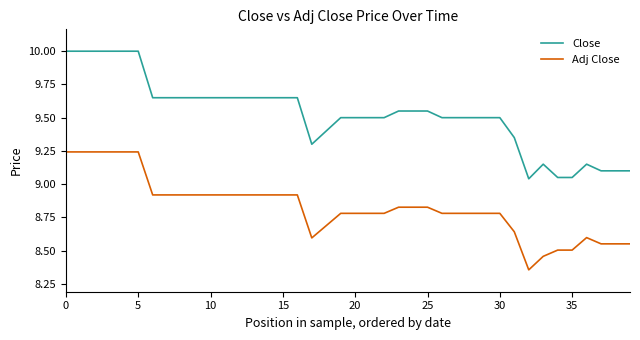

True or false: Adj Close and Close cross at least once.

False